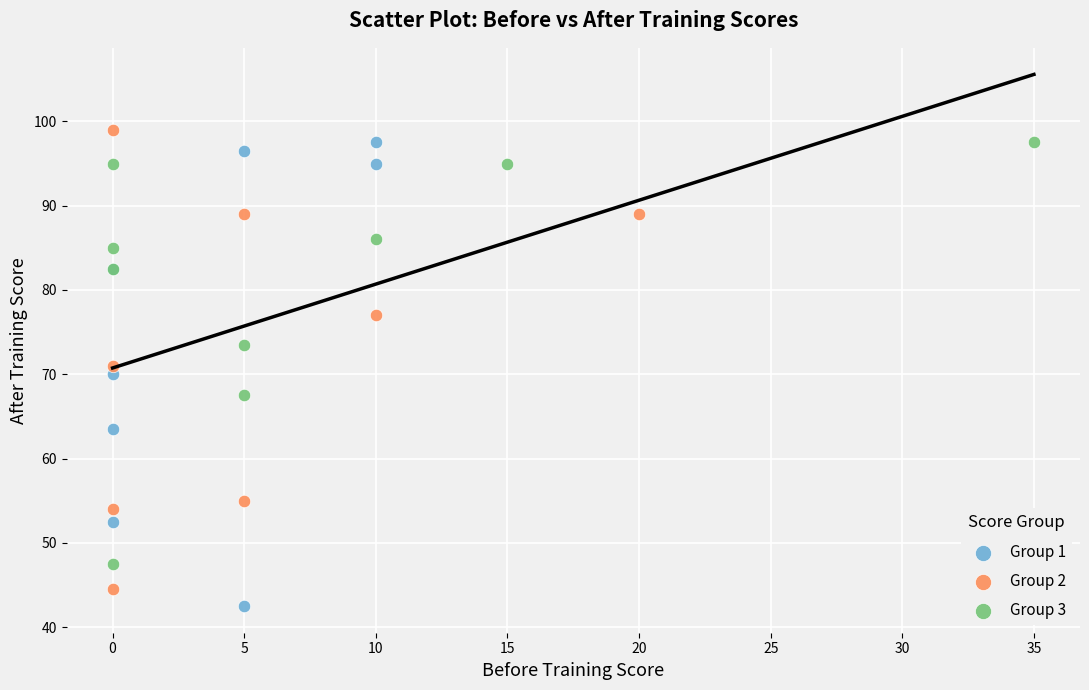

Which series reaches the maximum Y coordinate?

Group 2